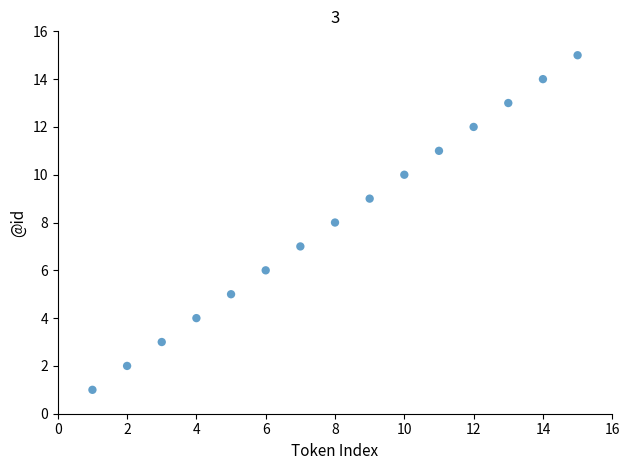

What is the range of X values (max minus min)?

14